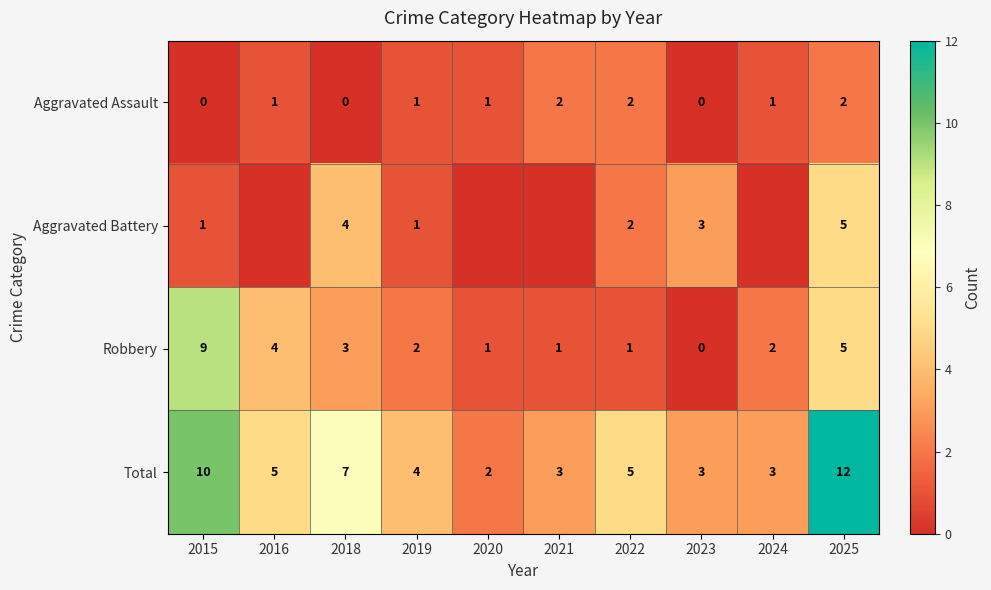

At how many categories does at least one series exceed 8?

2